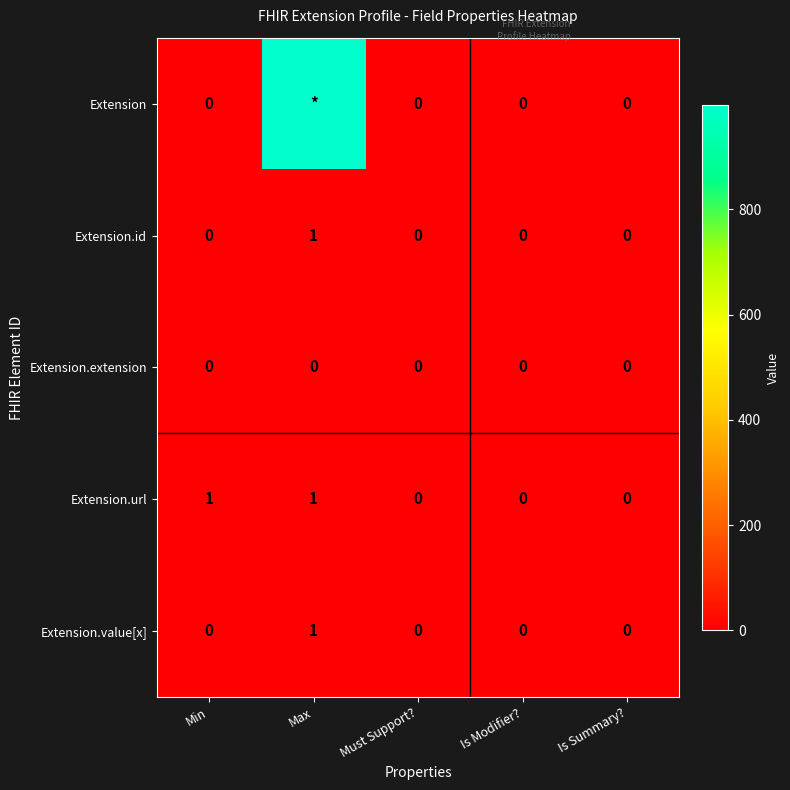

How many values in the Extension.value[x] series exceed 0?

1